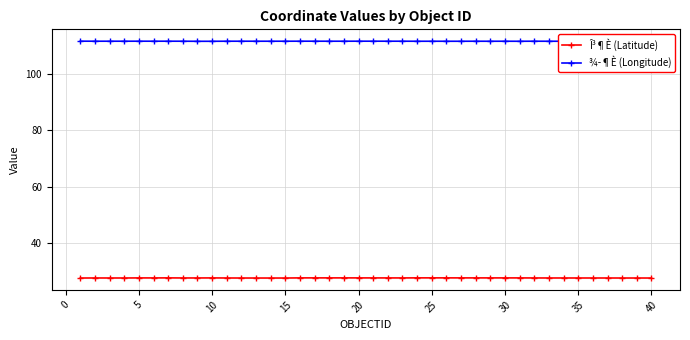

At how many categories does at least one series exceed 103?

40